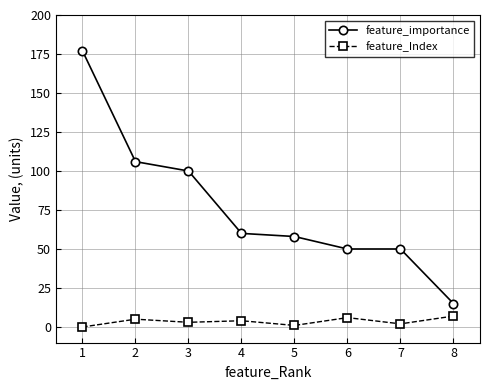

What is the spread (max minus min) of values at 3?

97